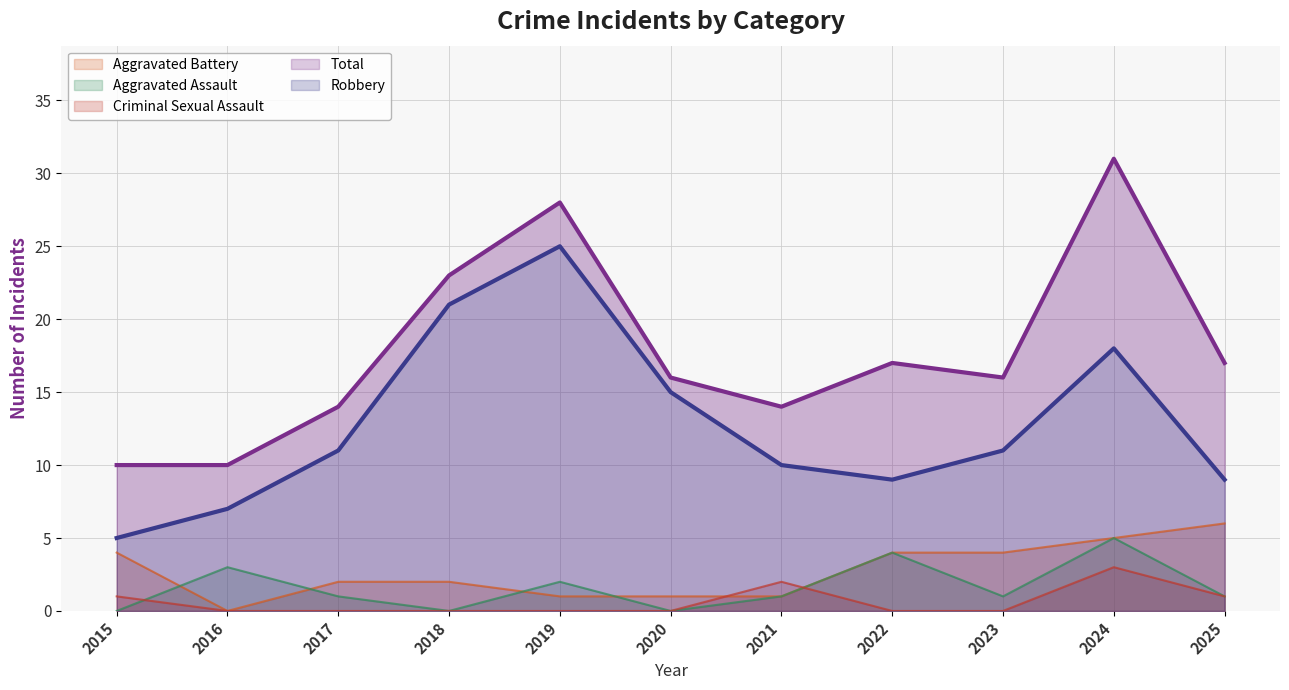

At which label does Criminal Sexual Assault reach its peak?

2024